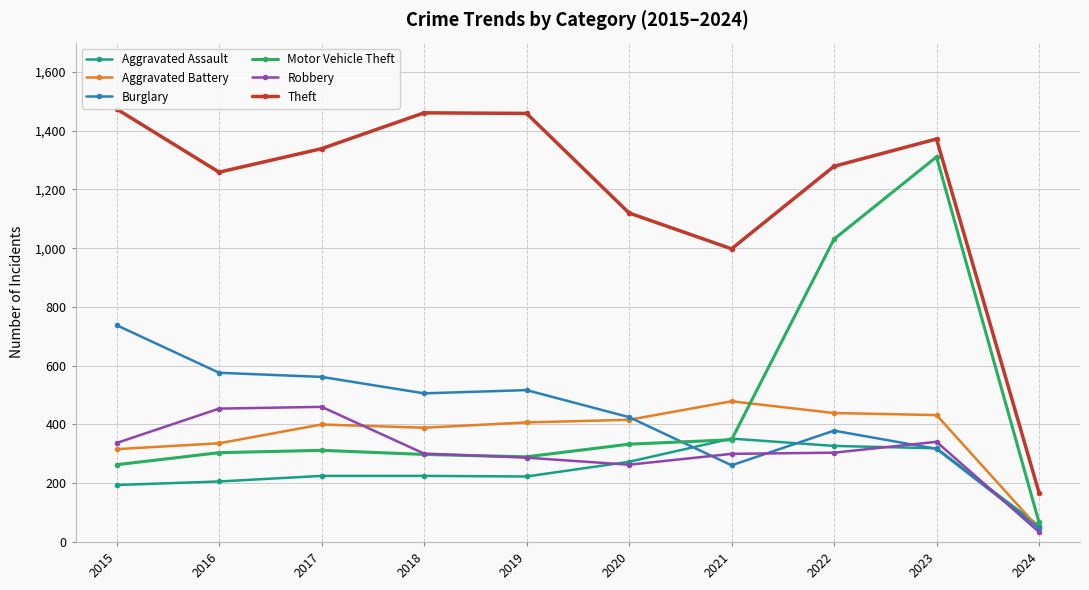

Which series changed the most between 2020 and 2021?

Burglary